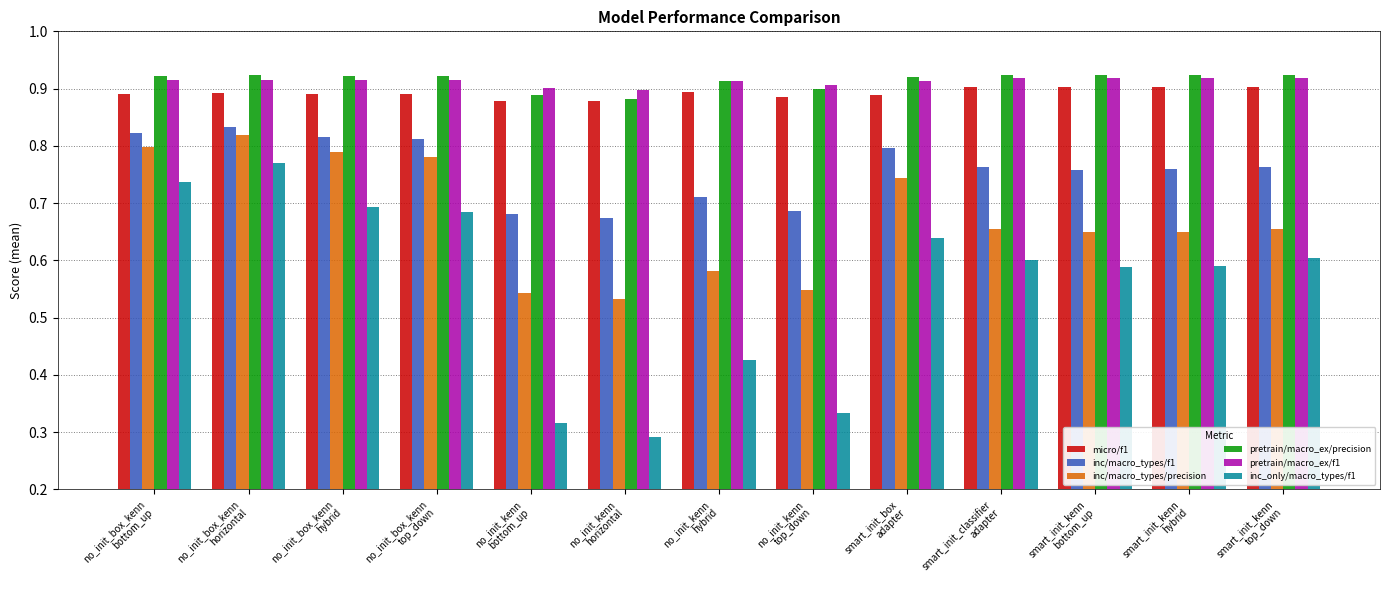

How many inc/macro_types/precision values are between 0 and 1?

13